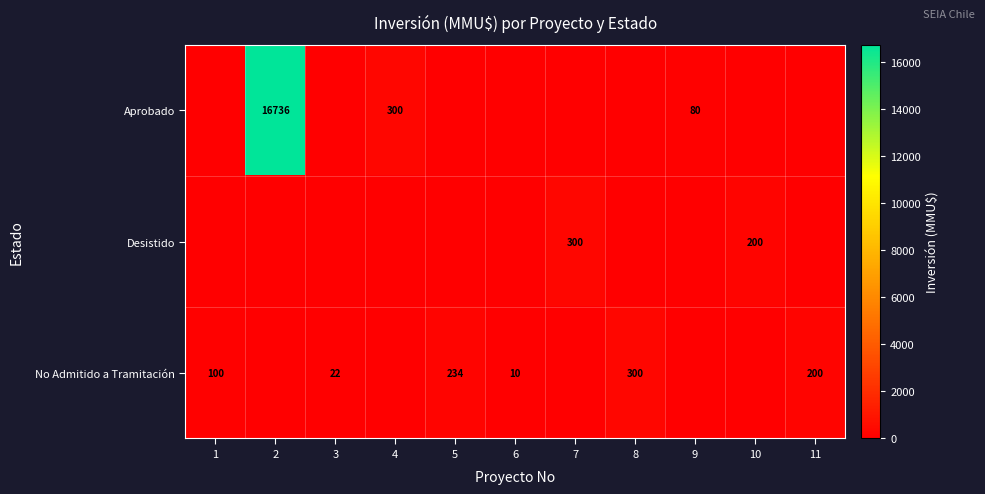

True or false: No Admitido a Tramitación has a value of 138 at 1.

False